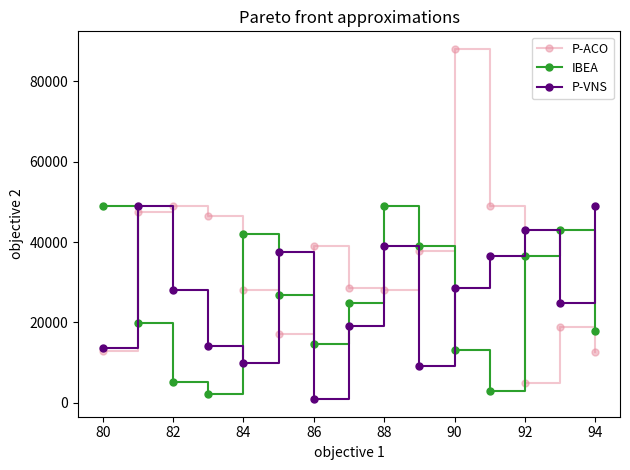

How many interior local valleys does the P-ACO series have?

3